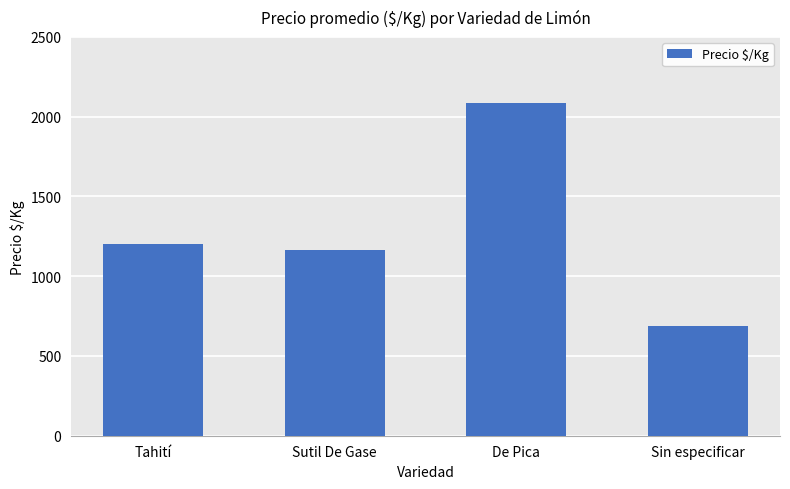

At which label is the value closest to 1386?

Tahití